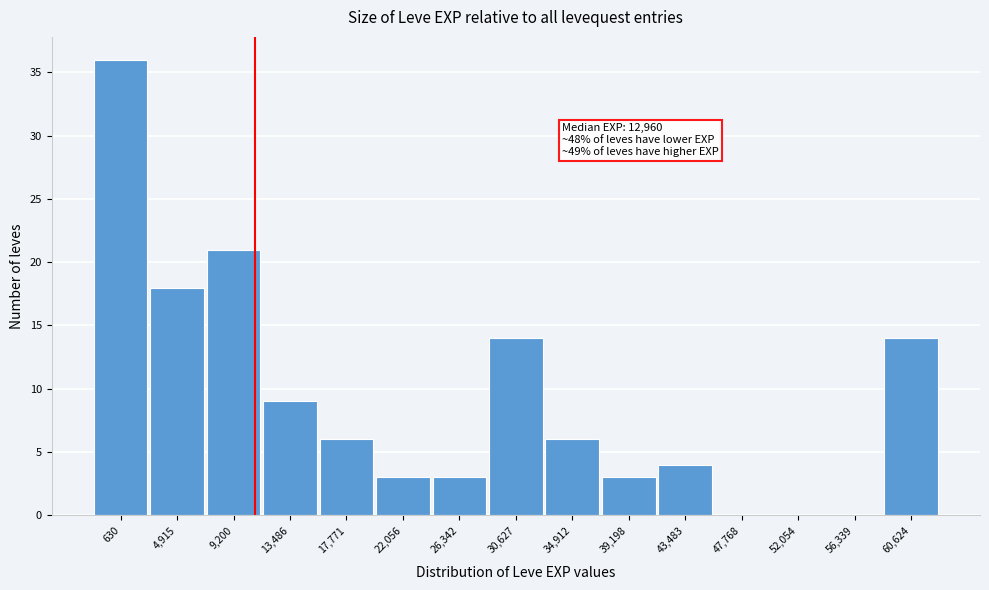

Reading left to right, list all the values displayed in this chart.

630=36	4,915=18	9,200=21	13,486=9	17,771=6	22,056=3	26,342=3	30,627=14	34,912=6	39,198=3	43,483=4	47,768=0	52,054=0	56,339=0	60,624=14